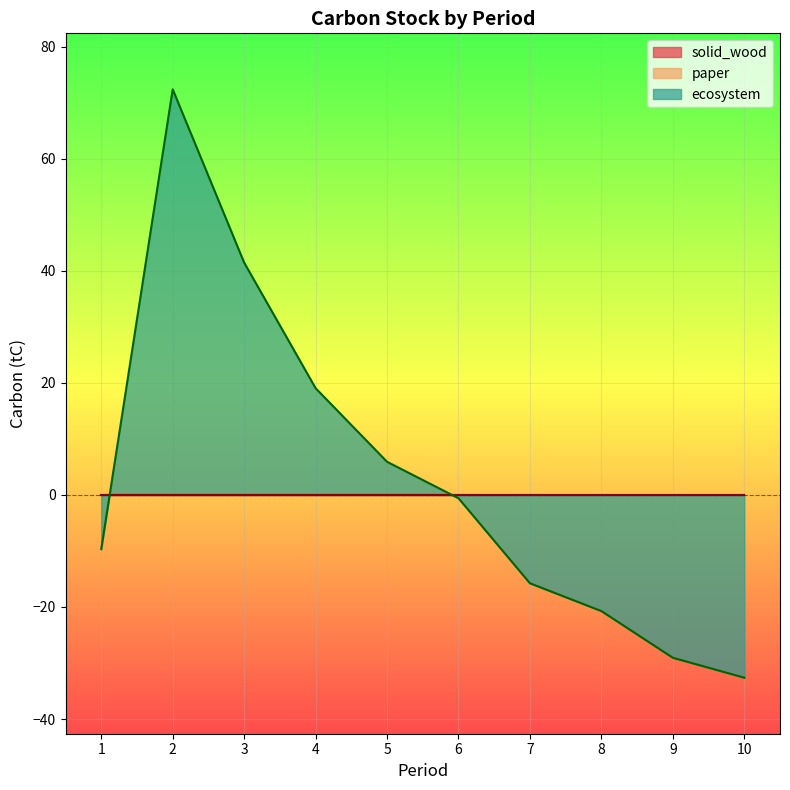

How many lines are shown in the chart?

3